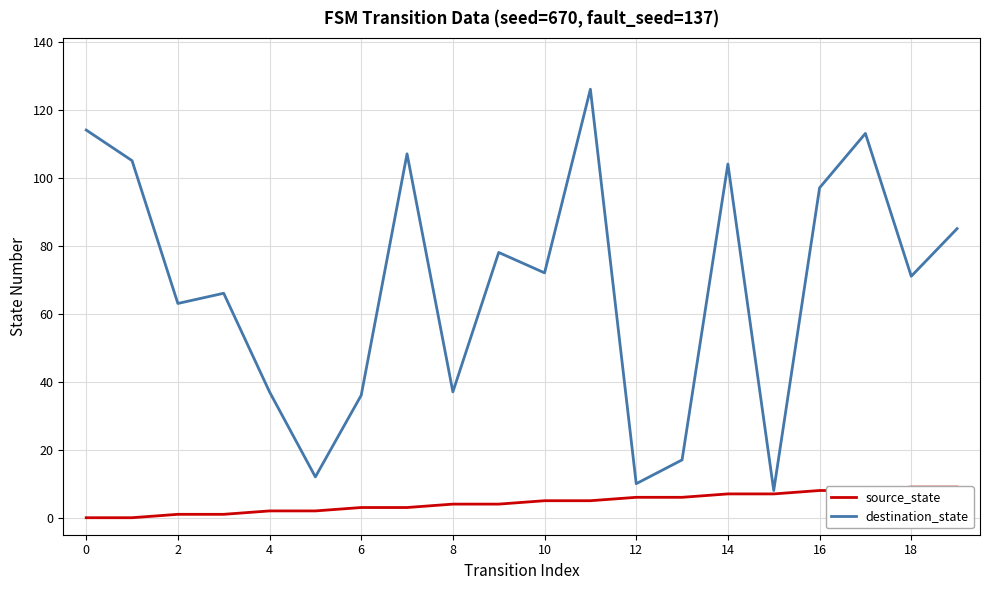

The destination_state series shows 38 at 14. True or false?

False